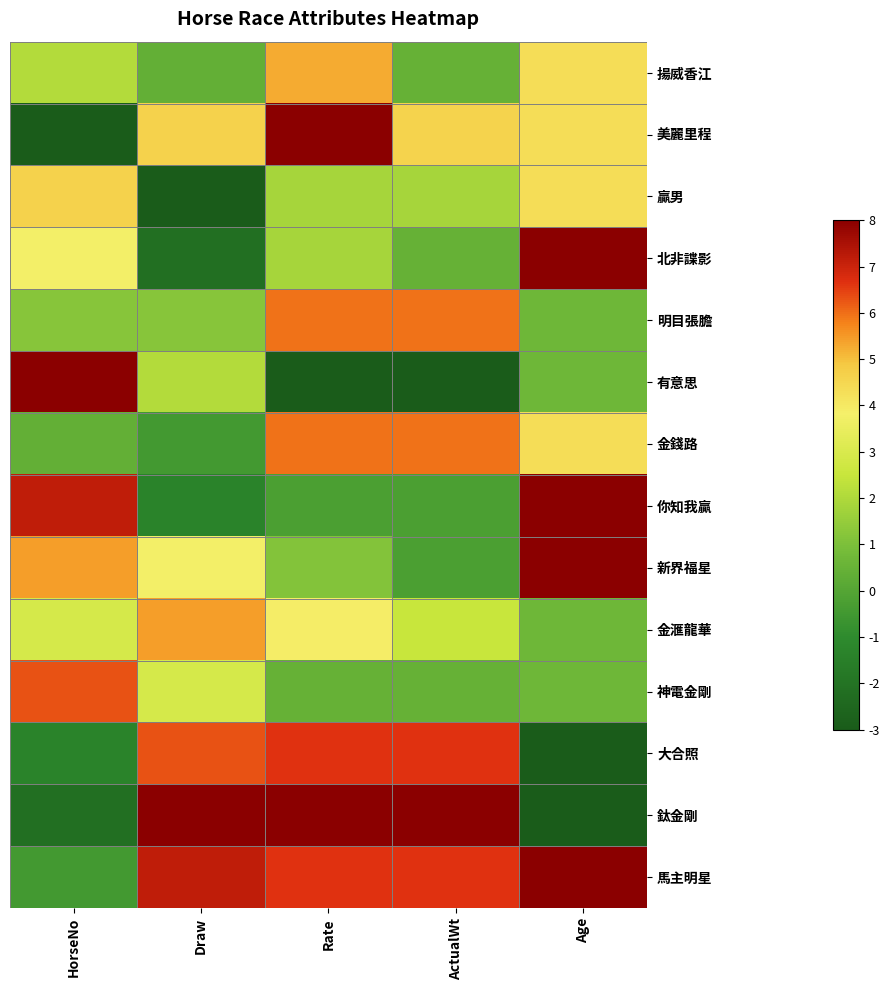

Rank the series by their maximum value, from lowest to highest.

贏男, 揚威香江, 金滙龍華, 明目張膽, 金錢路, 神電金剛, 大合照, 美麗里程, 北非諜影, 有意思, 你知我贏, 新界福星, 鈦金剛, 馬主明星